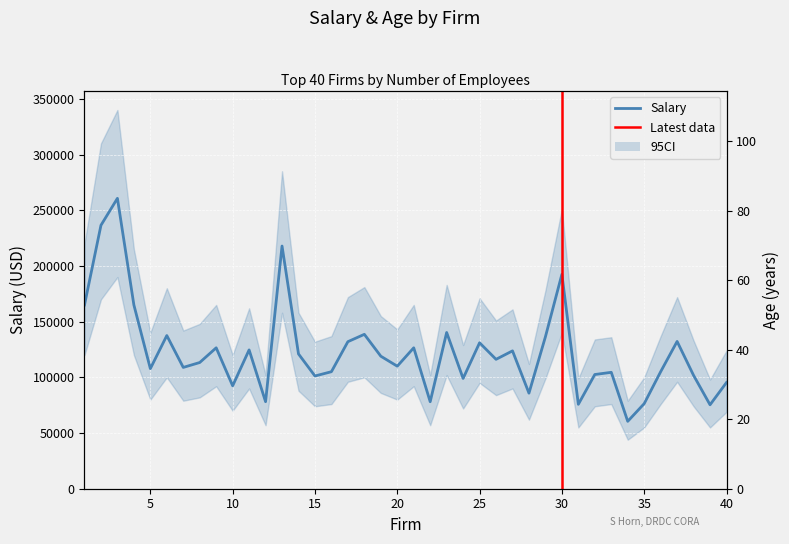

The value of Salary at 16 is 105050.0. True or false?

True